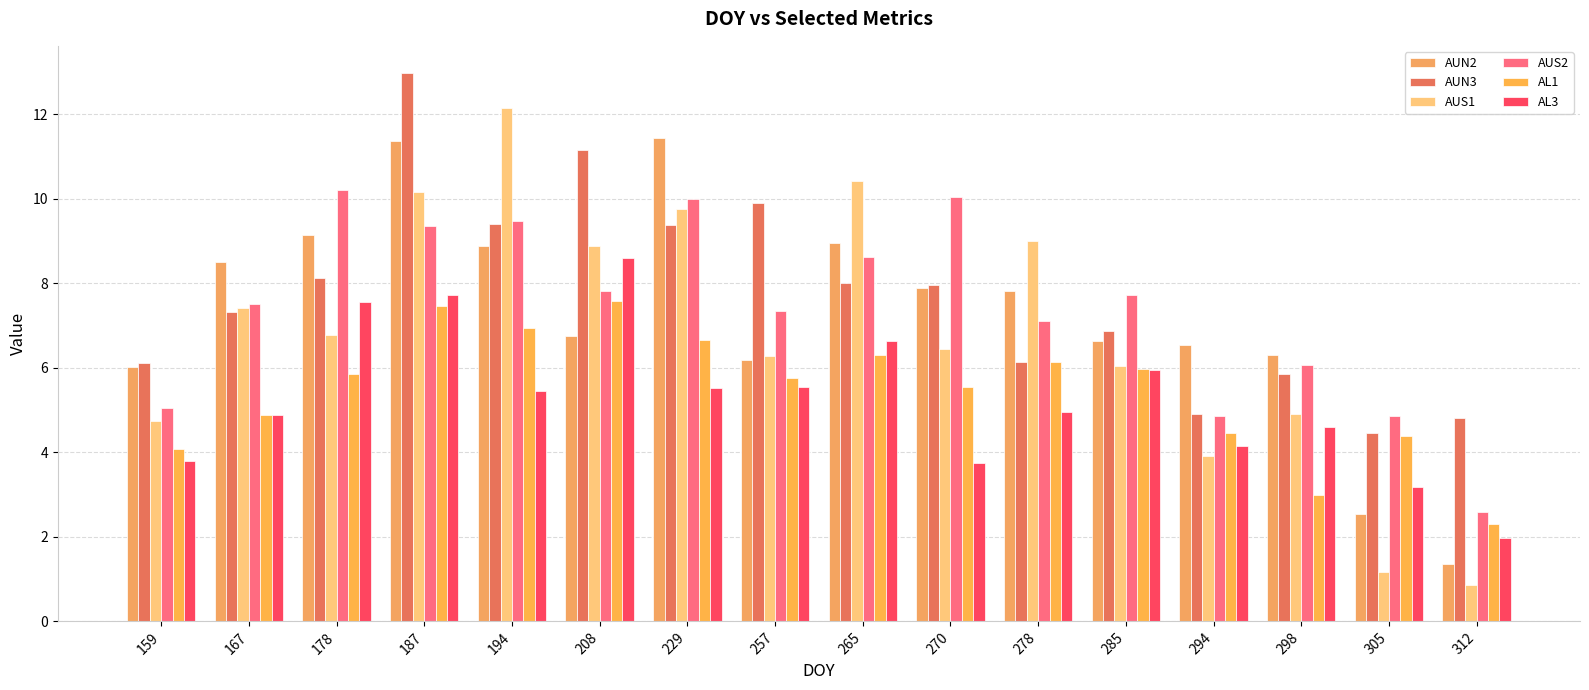

At 187, list the series in order from smallest to largest.

AL1, AL3, AUS2, AUS1, AUN2, AUN3